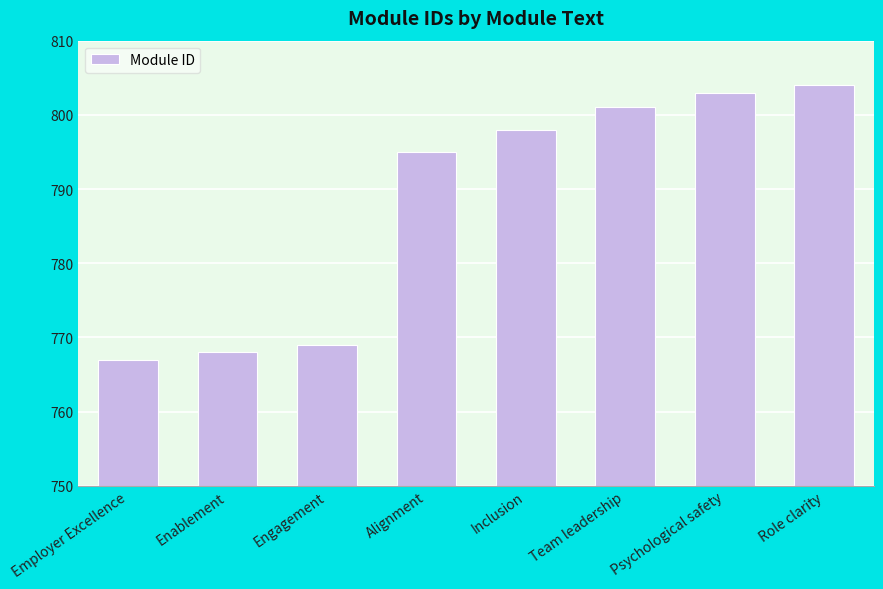

Which category has the lowest value across all series?

Employer Excellence